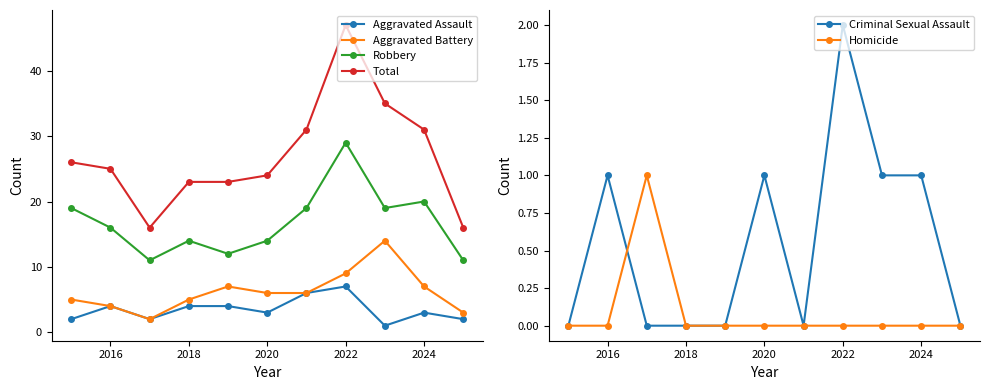

In Aggravated Battery, how many points are higher than both neighbors (excluding endpoints)?

2